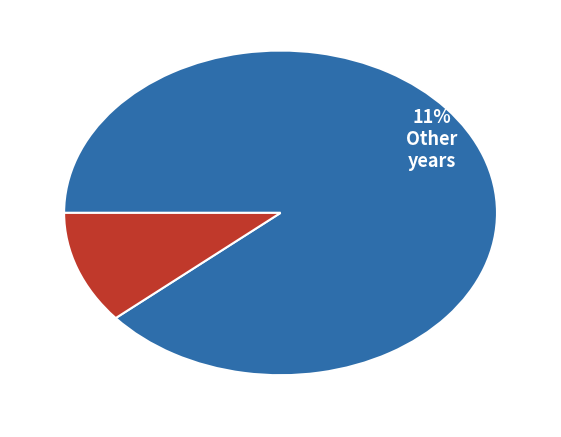

Does any single category account for the majority?

Yes